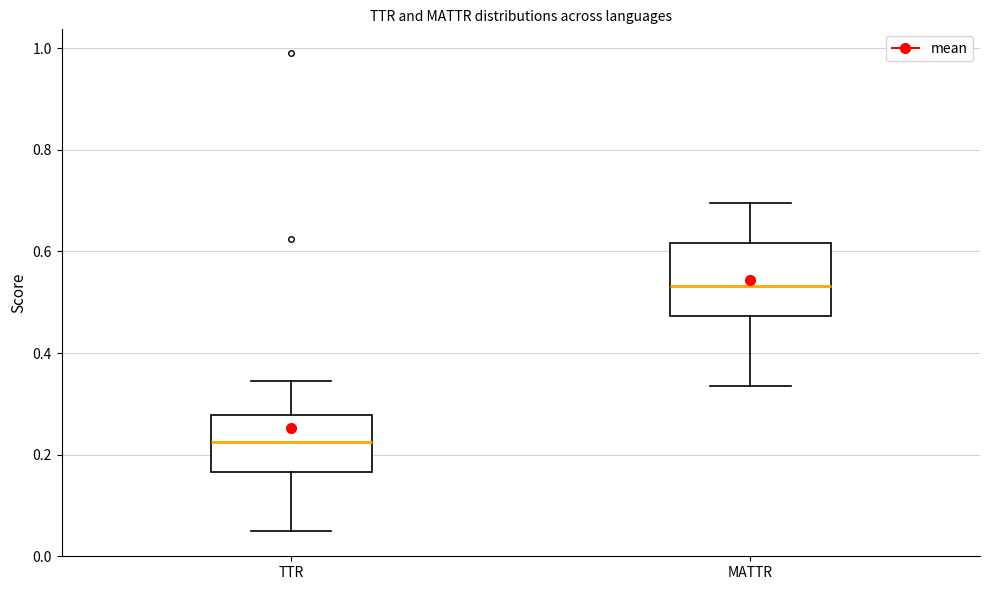

Reading left to right, transcribe this box plot: for each box, give where its median line is, the range the box spans, and where its two whiskers end, as read against the y-axis. The values are not printed on the chart, so give them approximately, as read against the axis.

TTR: median 0.22, box 0.16 to 0.28, whiskers 0.04 to 0.34
MATTR: median 0.54, box 0.48 to 0.62, whiskers 0.34 to 0.70